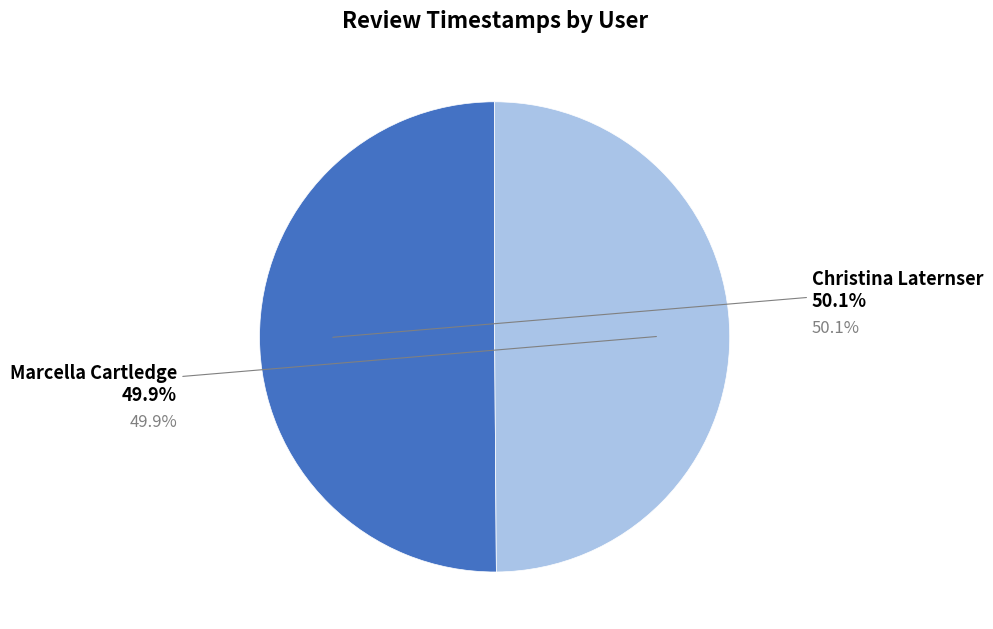

Count the number of slices in the pie.

2